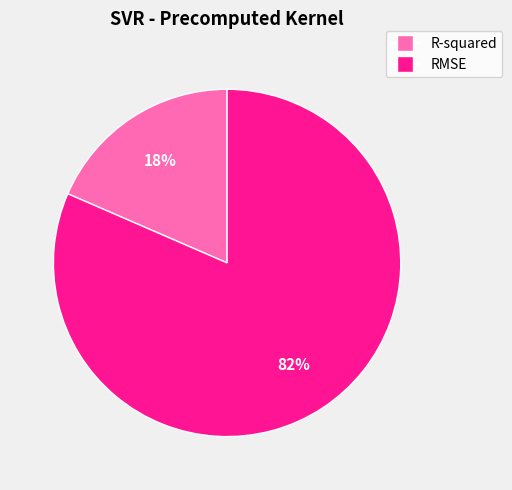

Is it true that RMSE is 82% of the pie?

True